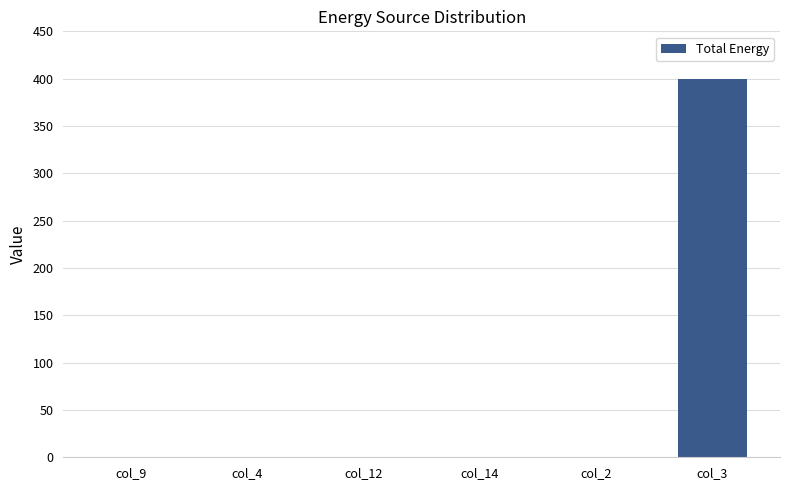

What is the greatest value displayed?

400